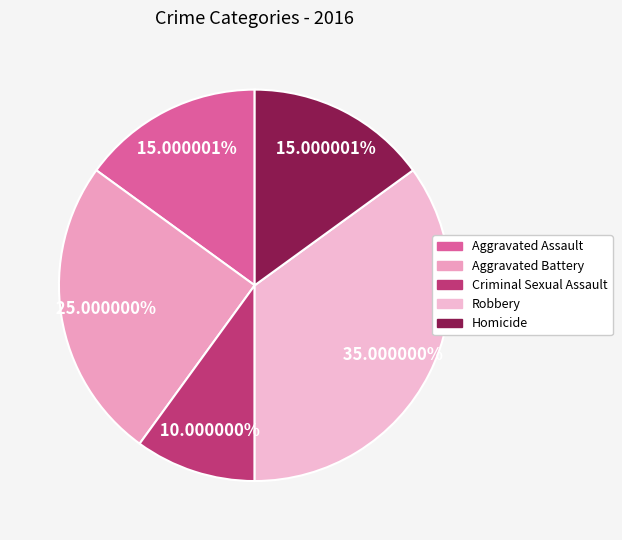

What is the smallest slice in the pie chart?

Criminal Sexual Assault